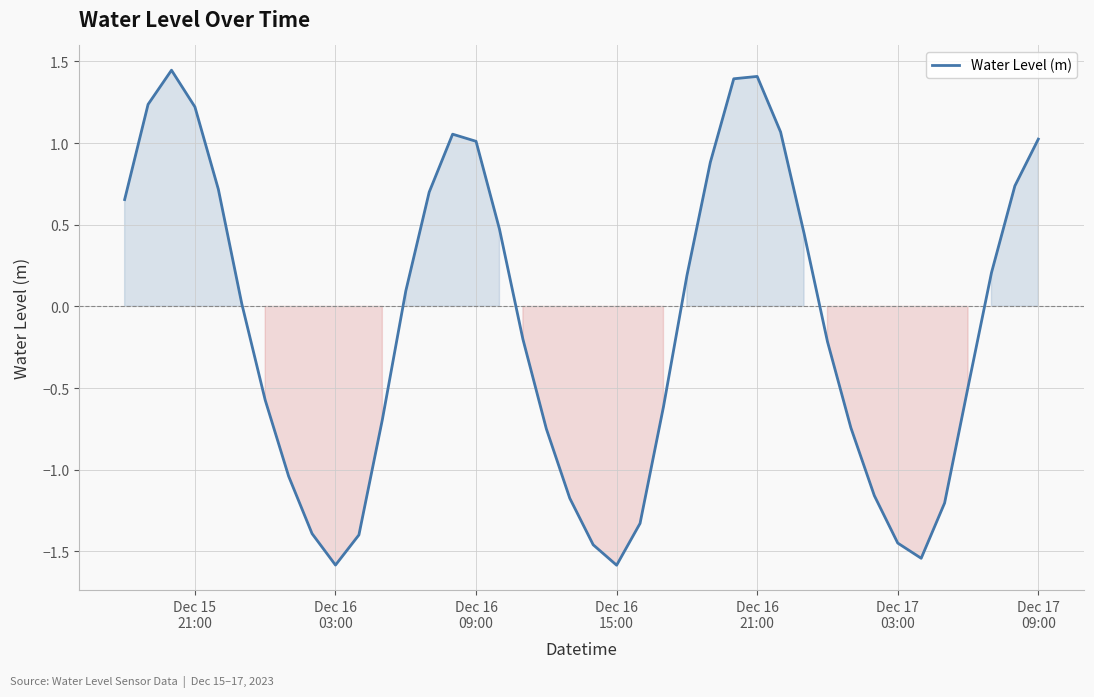

Does the chart display data point markers on the line(s)?

No